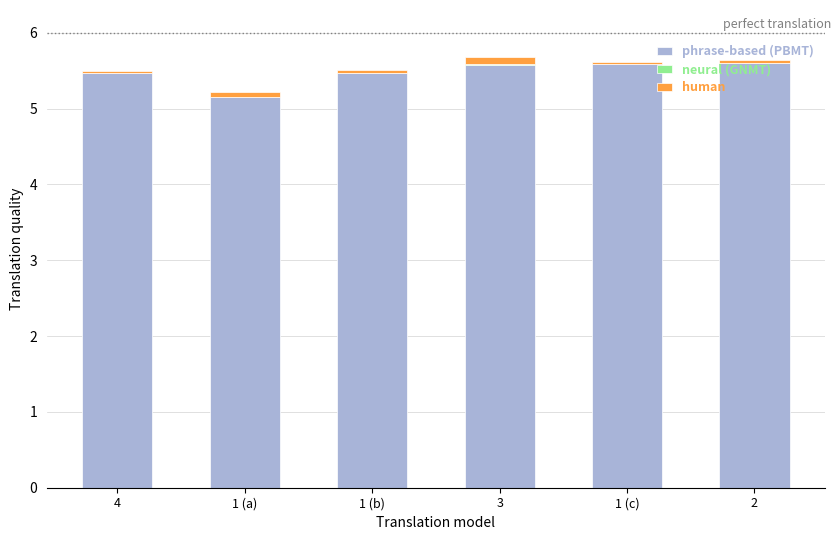

What is the highest value of the phrase-based (PBMT) series?

5.6